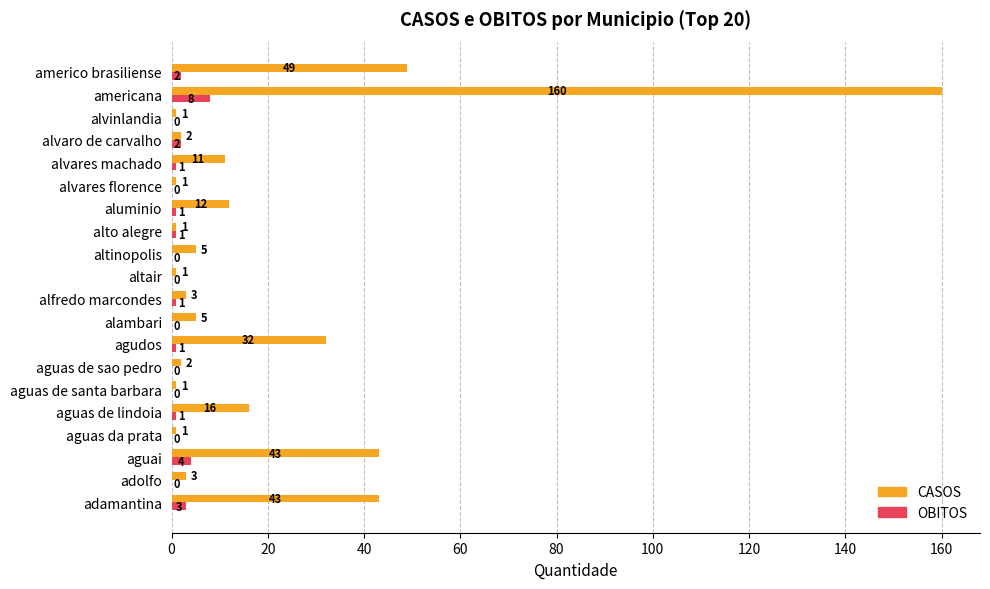

How many series are shown in this chart?

2